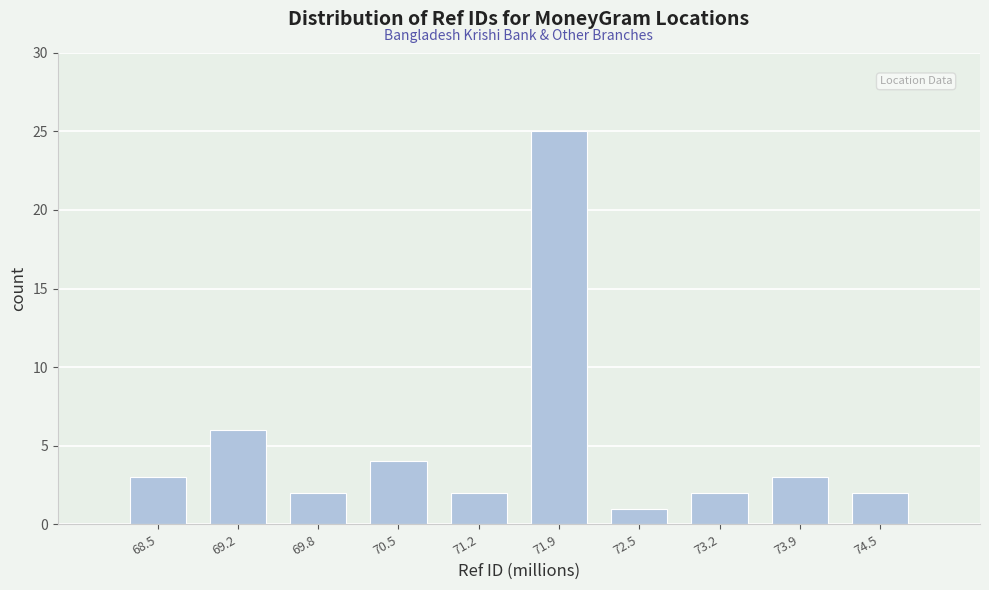

Reading left to right, transcribe this chart: for each bar, give the range it covers on the x-axis and its height. Neither the bar edges nor the heights are printed on the chart, so give them approximately, as read against the axes.

68.2 to 68.8: 3
68.8 to 69.5: 6
69.5 to 70.2: 2
70.2 to 70.9: 4
70.9 to 71.5: 2
71.5 to 72.2: 25
72.2 to 72.9: 1
72.9 to 73.5: 2
73.5 to 74.2: 3
74.2 to 74.9: 2